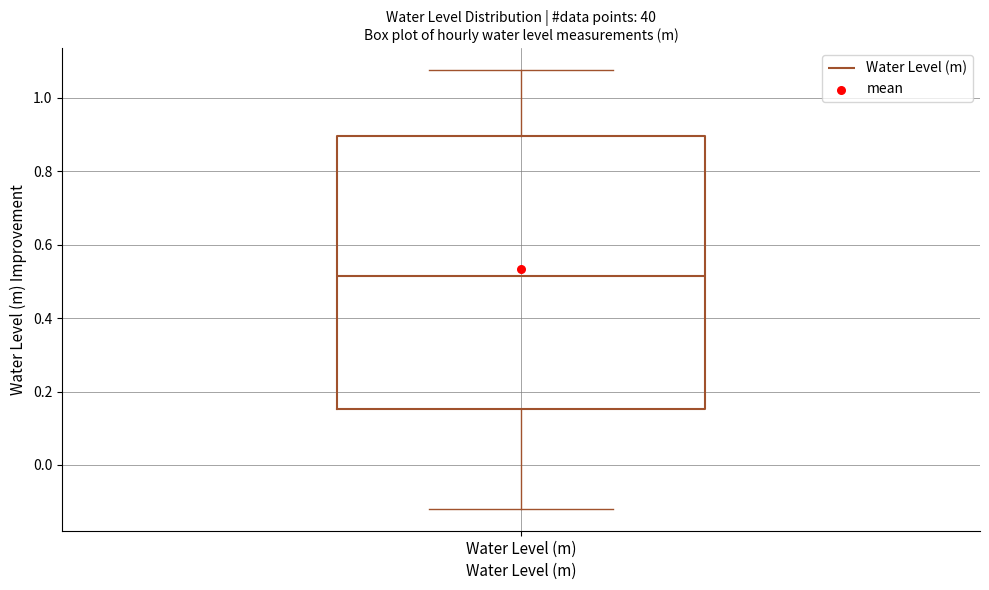

Transcribe this box plot: give where the median line is, the range the box spans, and where the two whiskers end, as read against the y-axis. The values are not printed on the chart, so give them approximately, as read against the axis.

median 0.52, box 0.16 to 0.90, whiskers -0.12 to 1.08